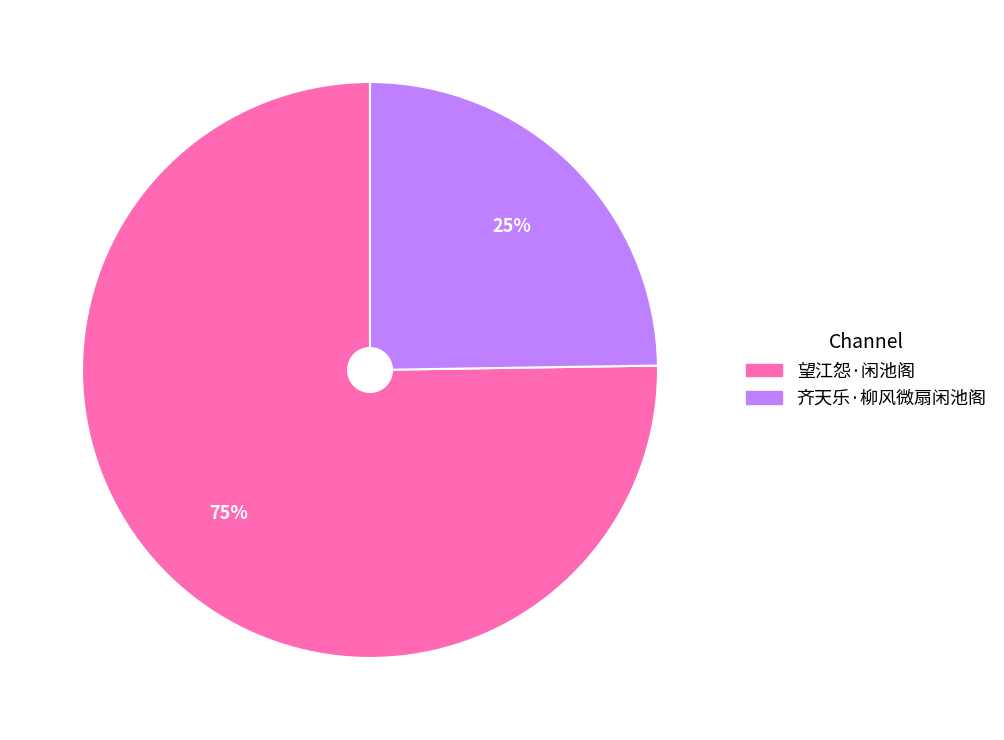

Which slice is the smallest?

齐天乐·柳风微扇闲池阁